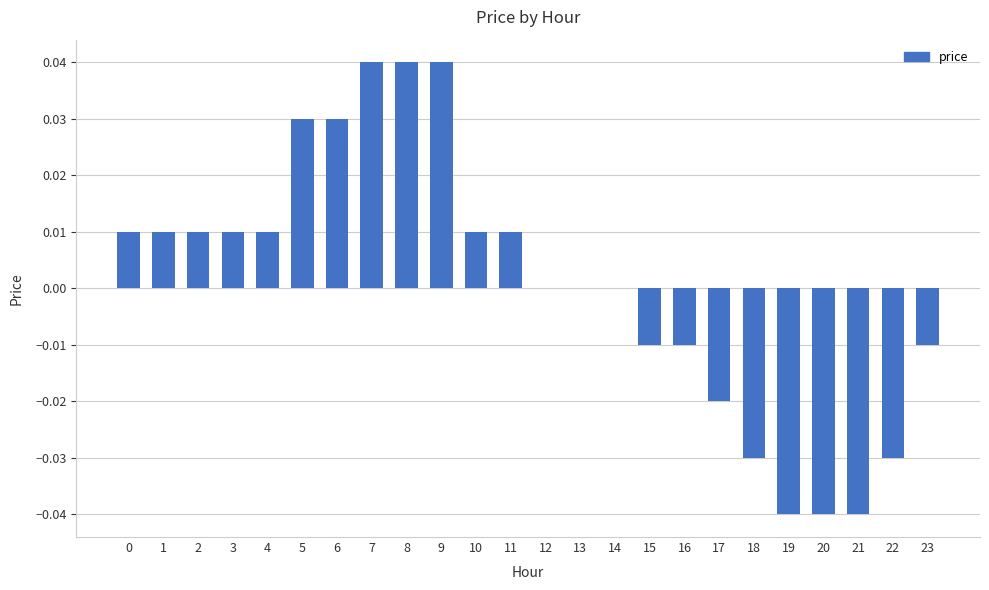

Between 18 and 12, which is larger?

12